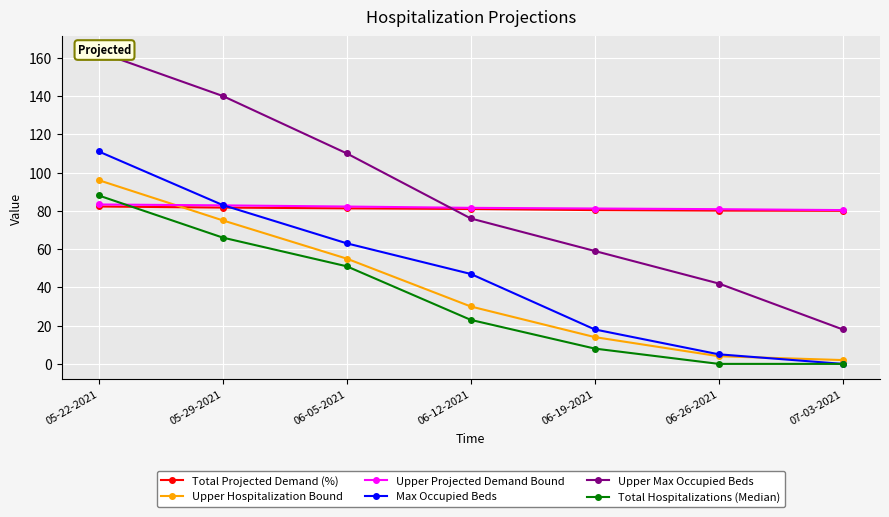

How many values in the Upper Max Occupied Beds series exceed 76?

3